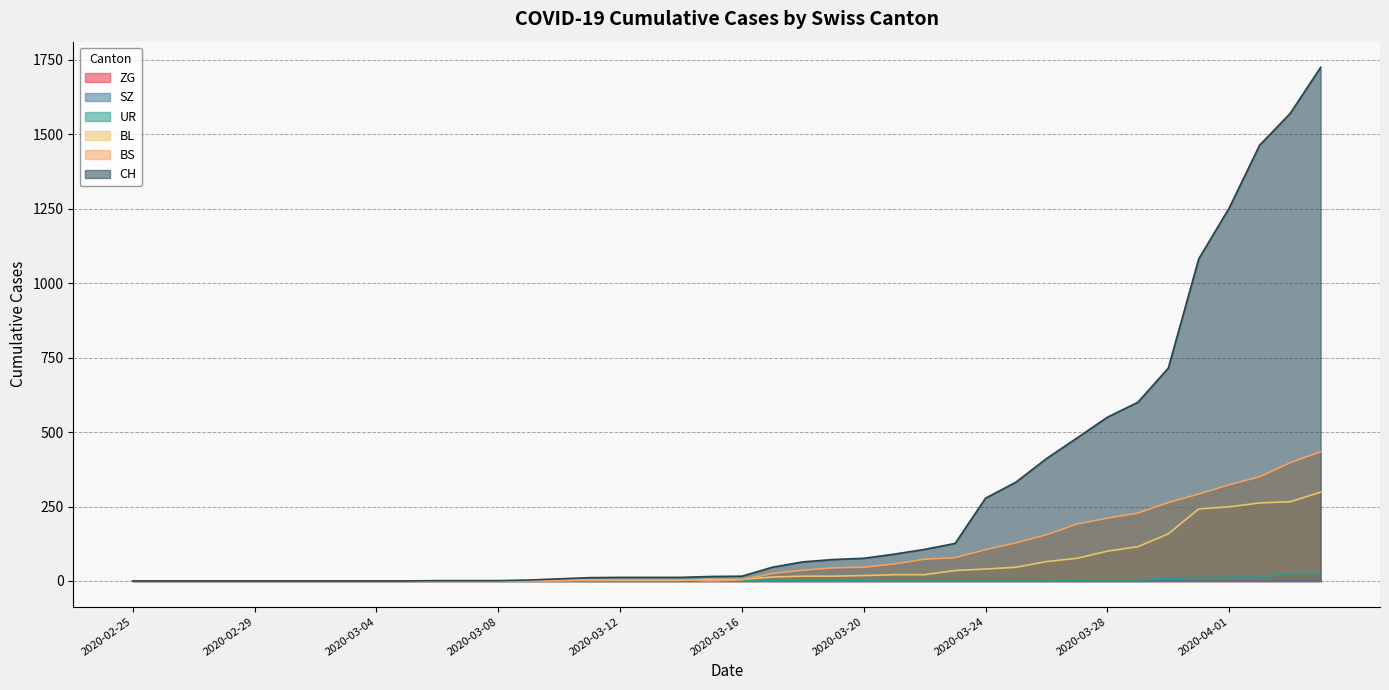

What is the sum of all BL values?

2078